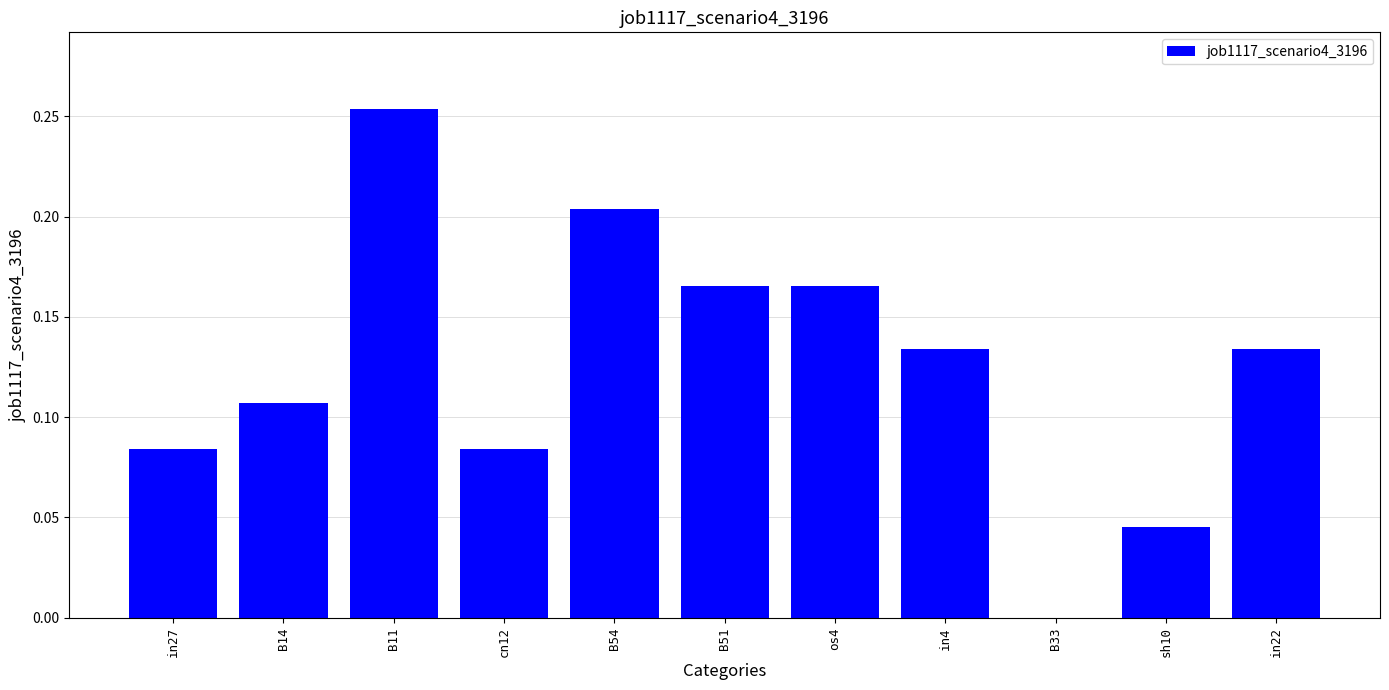

What is the sum of all values?

1.4